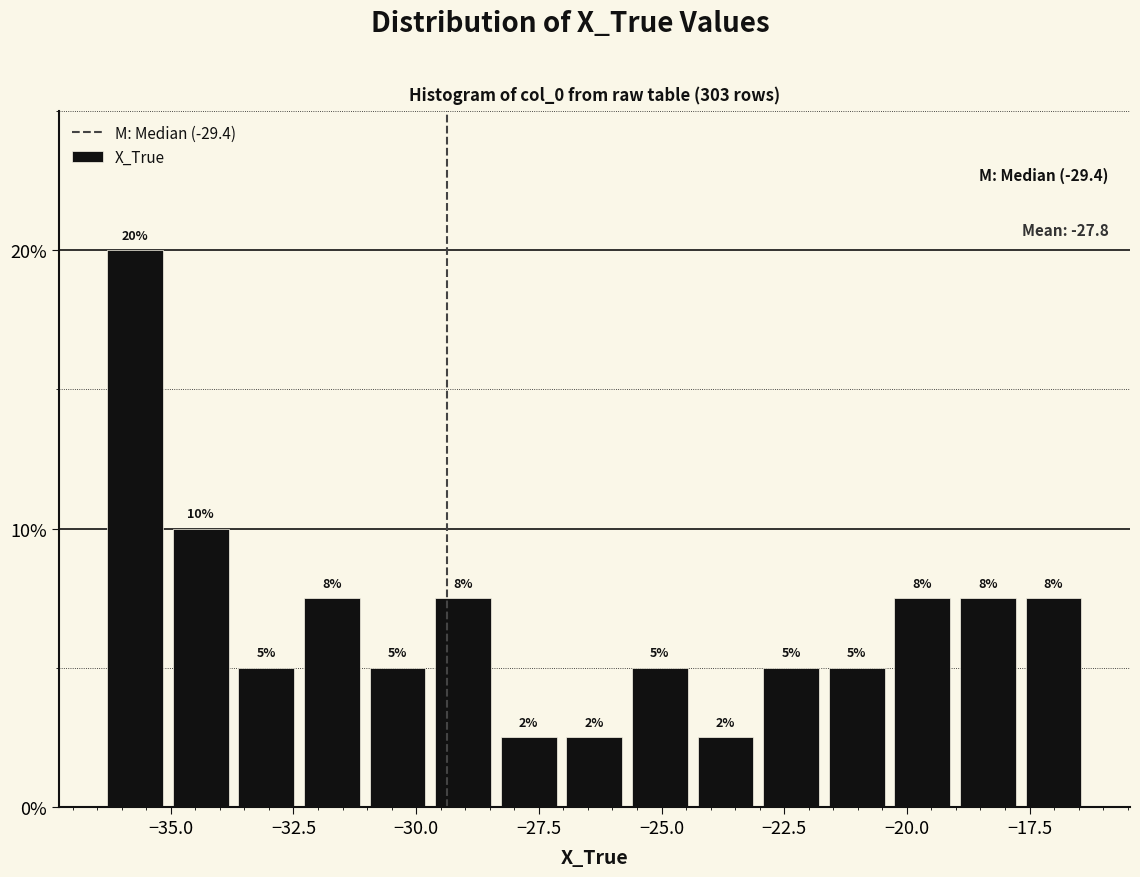

Read against the x-axis, roughly where is the centre of the tallest bar?

-35.5